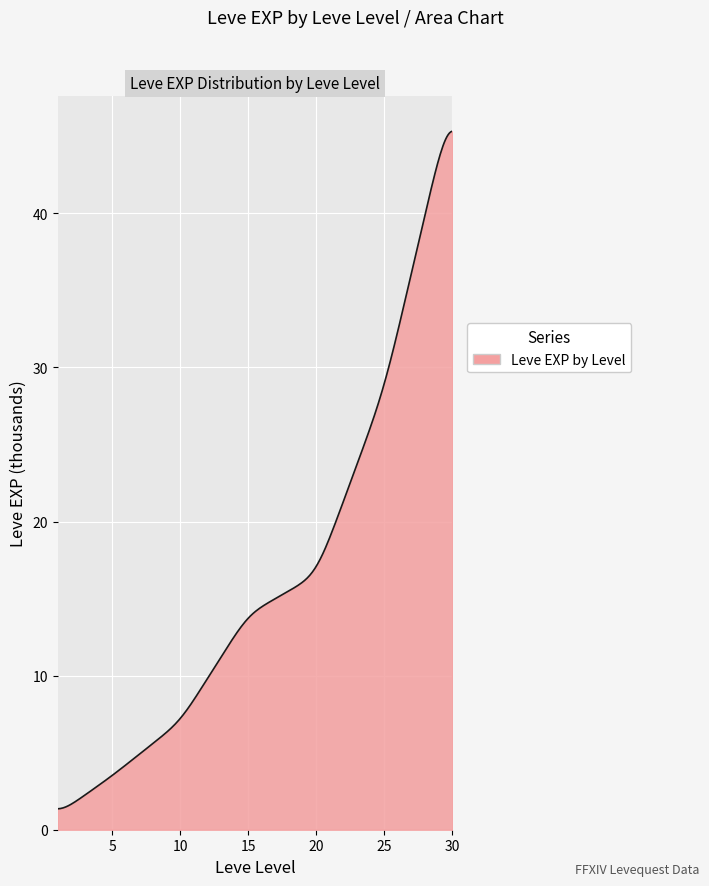

What is the difference between the maximum and minimum values?

44.0